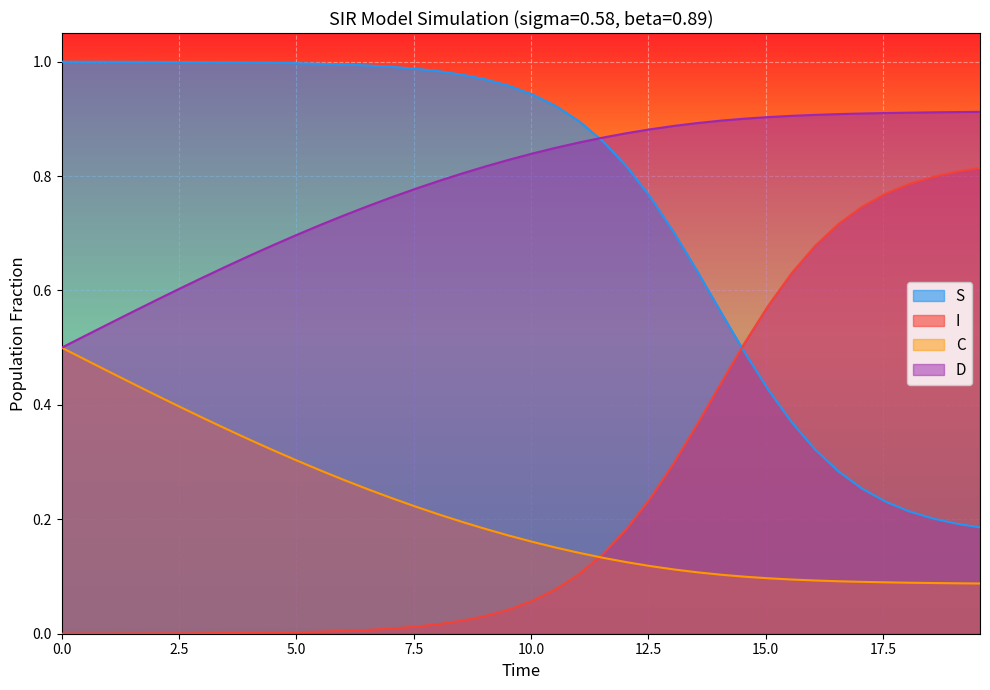

True or false: S and C intersect in this chart.

False